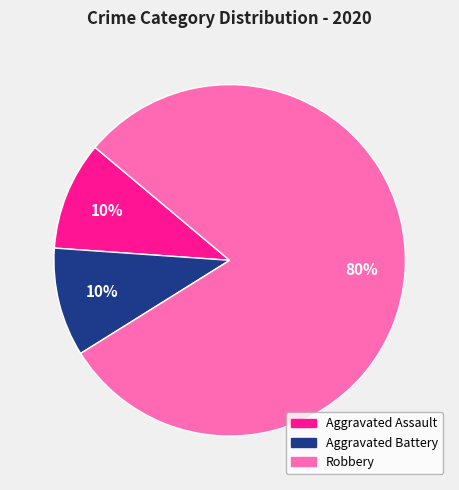

Between Robbery and Aggravated Assault, which is larger?

Robbery